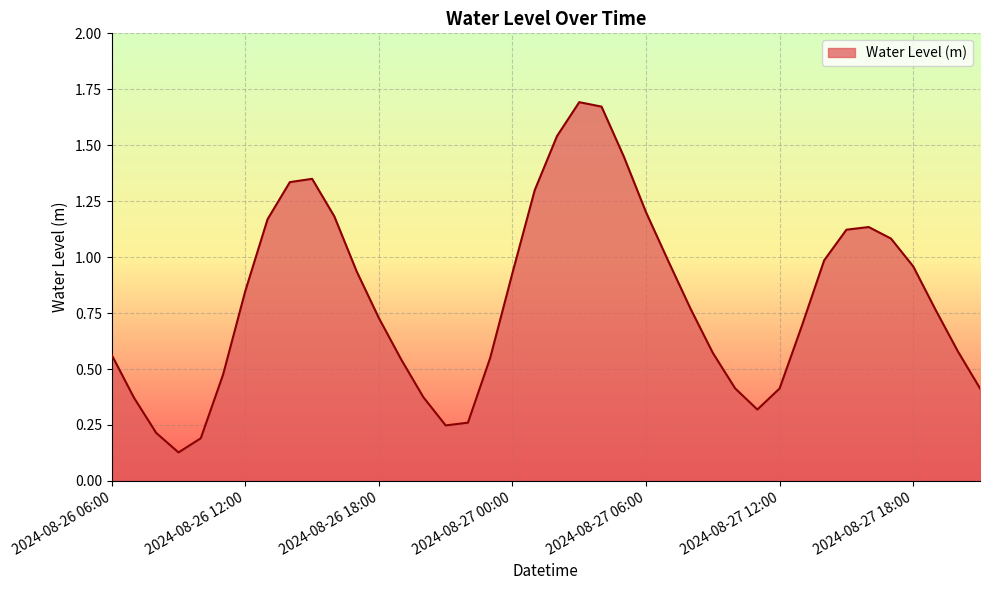

What is the difference between the maximum and minimum values?

1.6